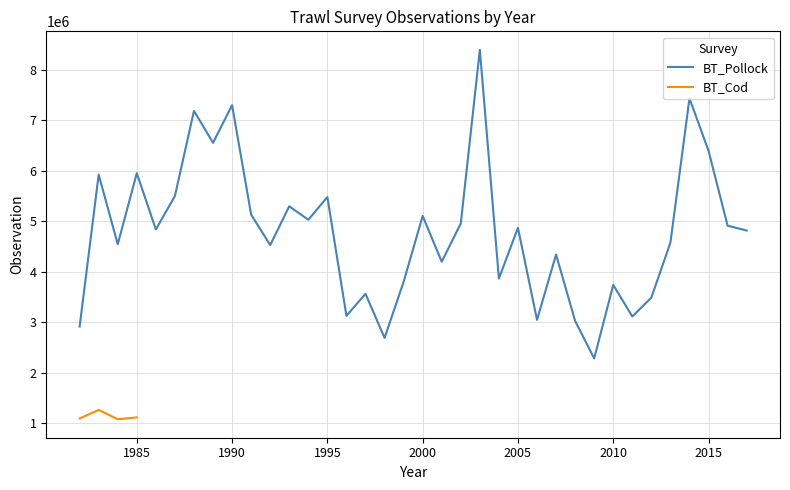

Is it true that the value at 1993 is 3166002.4?

False